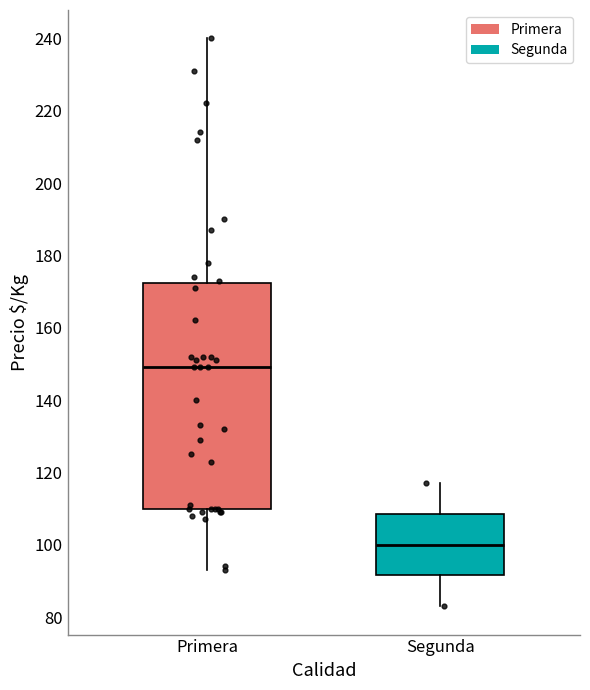

Where is the lower edge of the box for Segunda on the y-axis? The values are not printed on the chart, so give them approximately, as read against the axis.

92